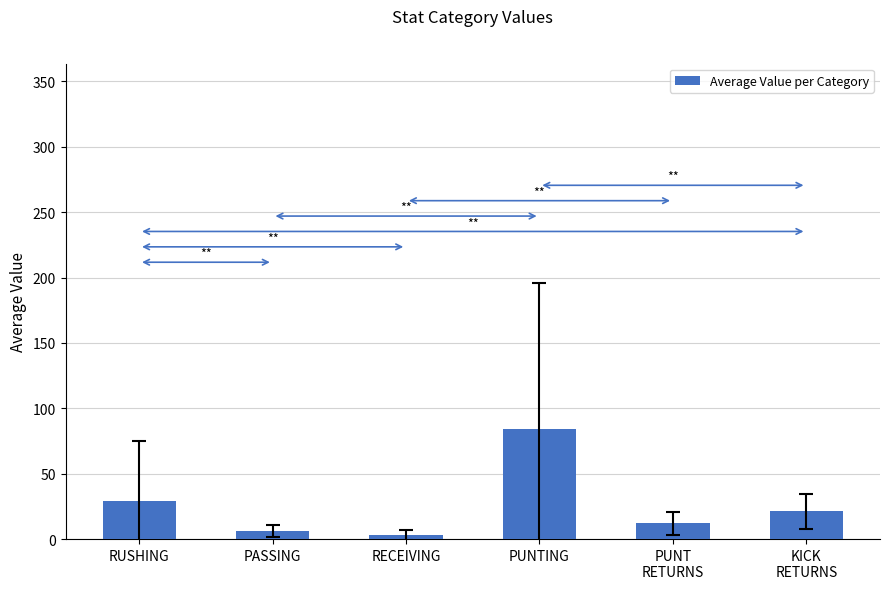

What is the difference between the values at PUNT
RETURNS and PUNTING?

72.5